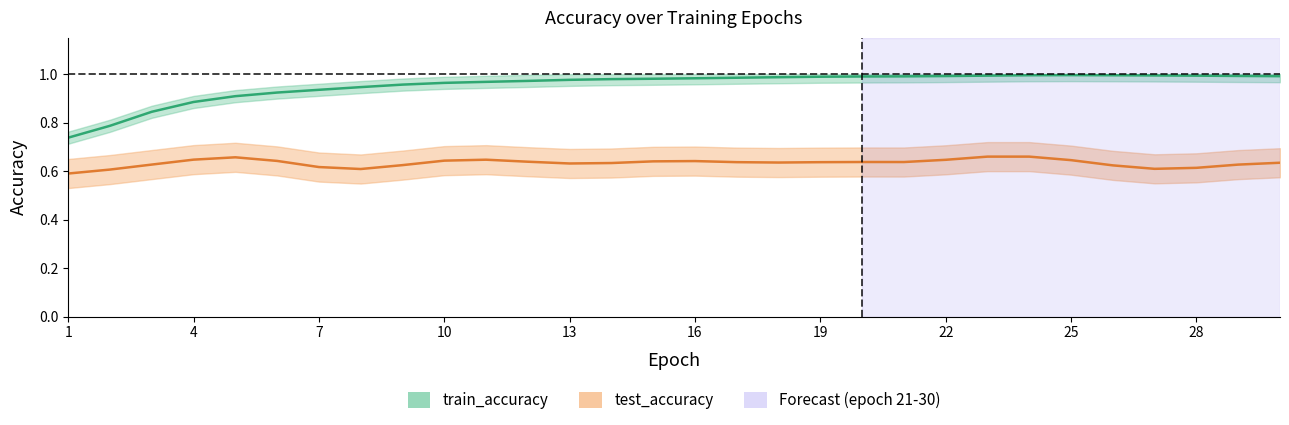

Is the value of test_accuracy at 20 greater than the value of train_accuracy at 22?

No